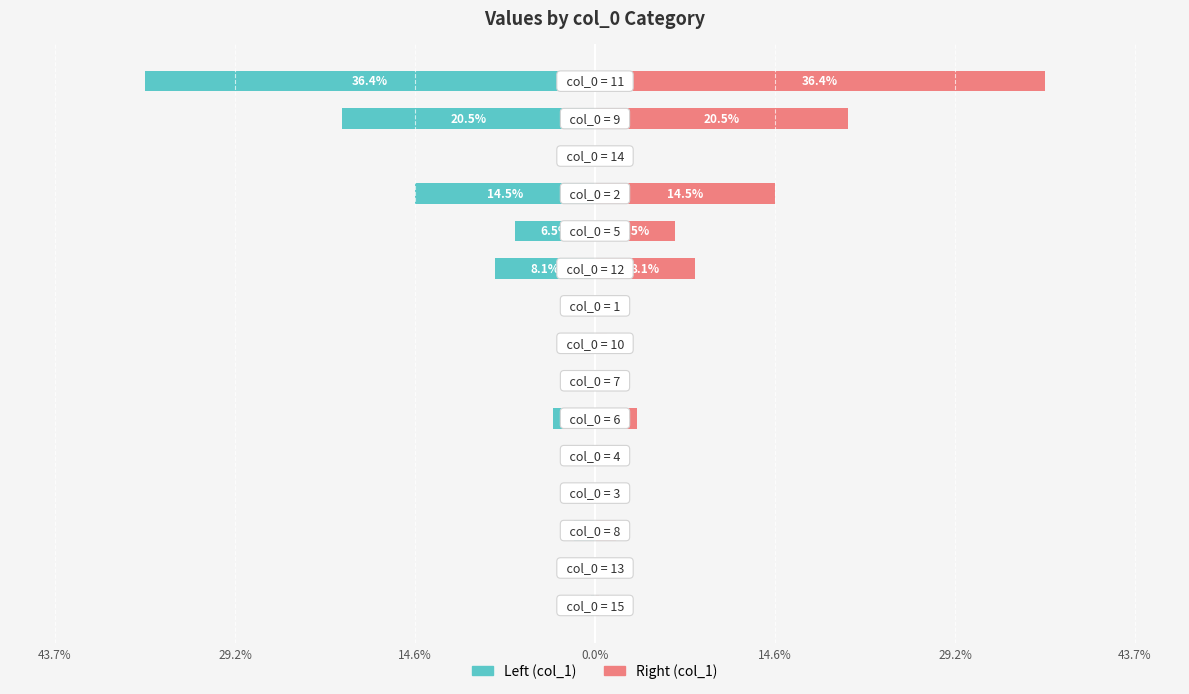

Reading left to right, extract all data points from this chart.

Left (col_1): -0.3	-0.6	-1.7	-0.4	-0.3	-3.4	-2.2	-0.9	-1.5	-8.1	-6.5	-14.5	-2.5	-20.5	-36.4
Right (col_1): 0.3	0.6	1.7	0.4	0.3	3.4	2.2	0.9	1.5	8.1	6.5	14.5	2.5	20.5	36.4